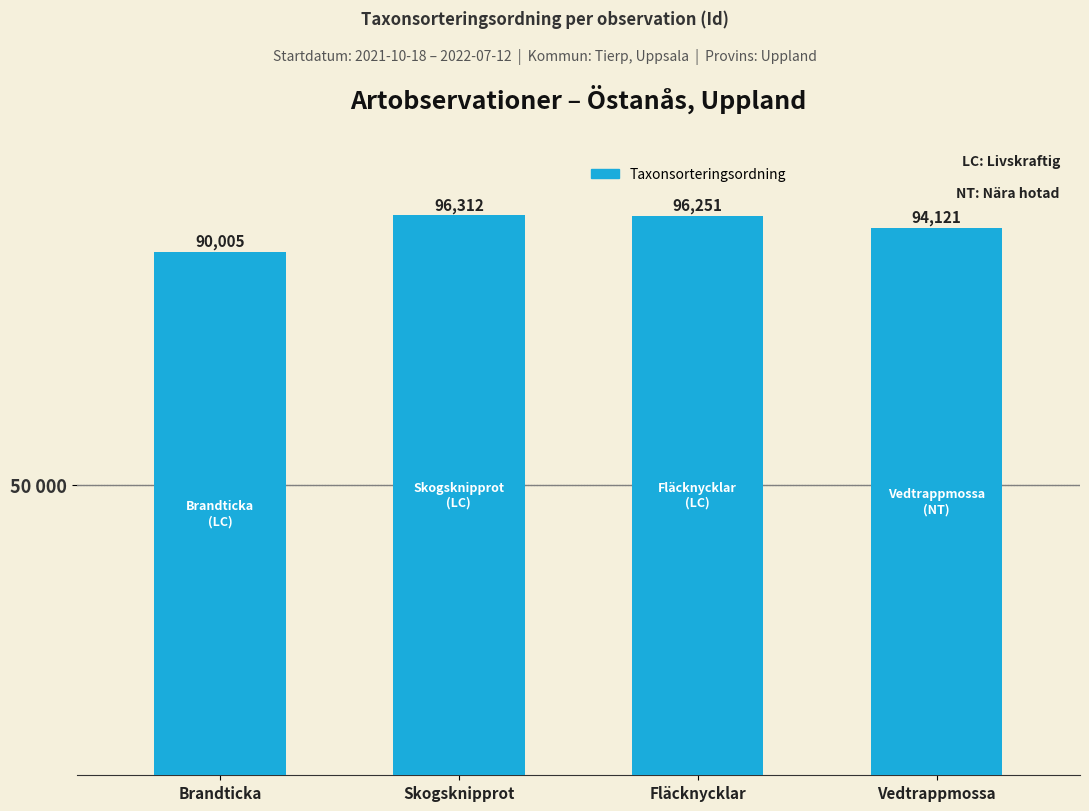

Does the chart contain any negative values?

No